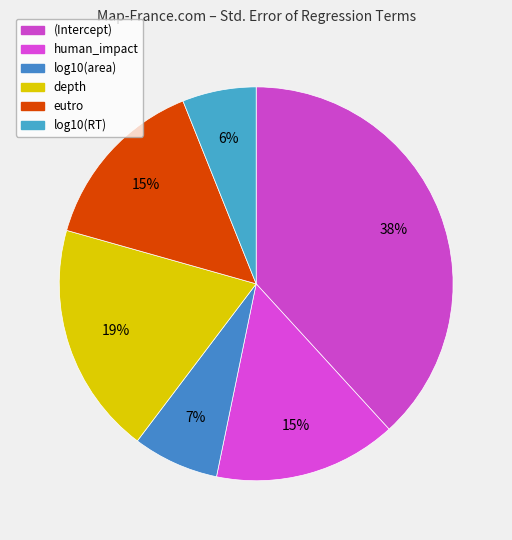

What portion of the pie excludes depth?

80.9%